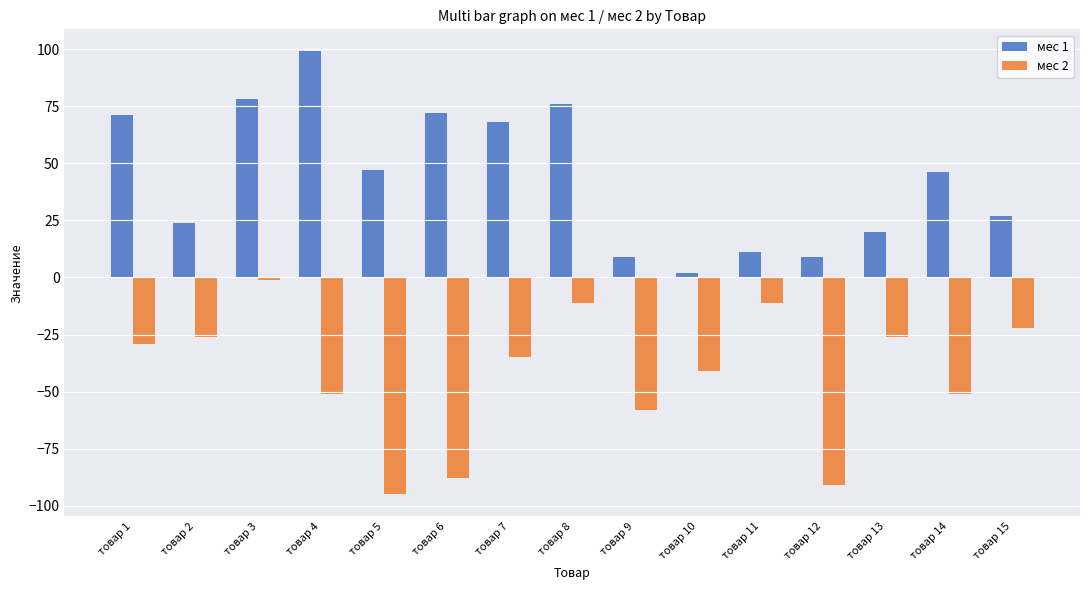

Which series has the largest total across all categories?

мес 1